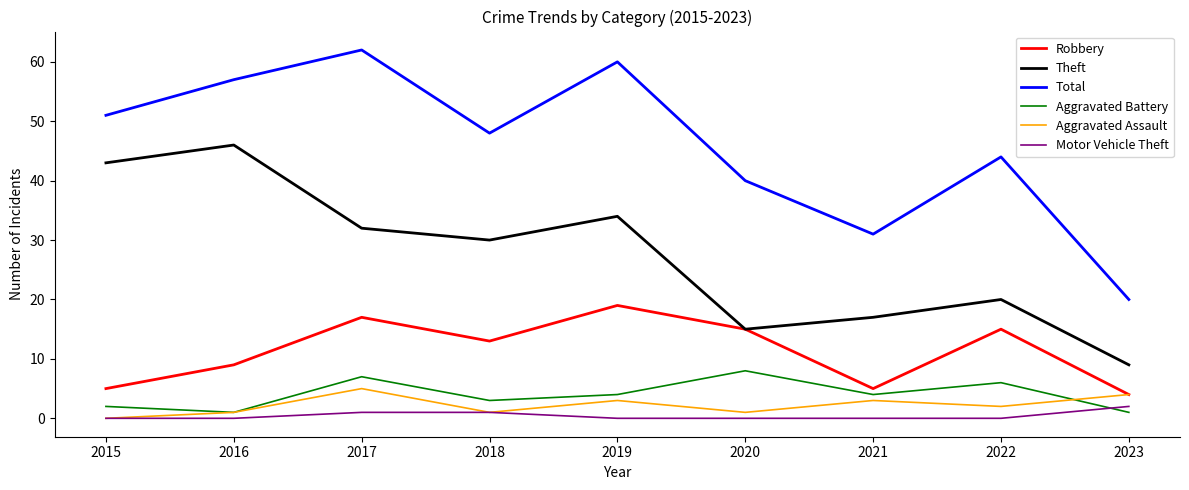

Which series changed the most between 2021 and 2022?

Total